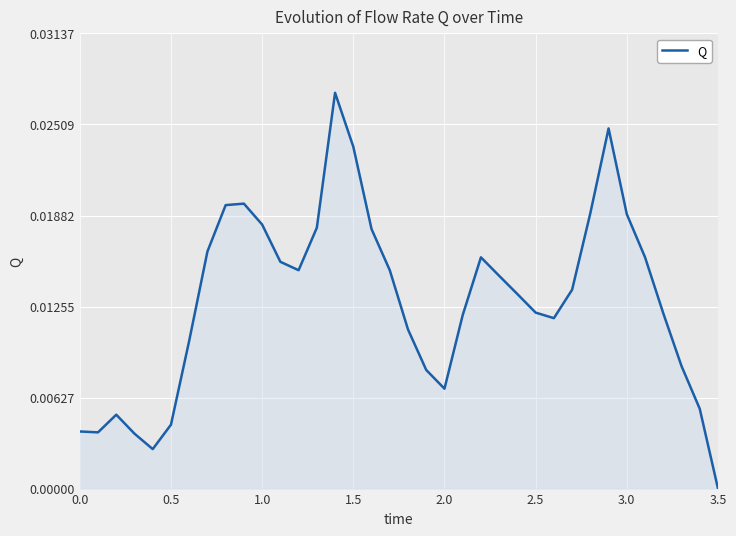

How many lines are shown in the chart?

1